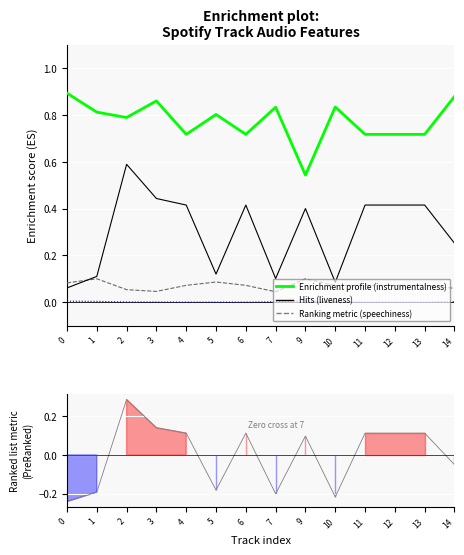

What is the maximum value shown in the chart?

0.9